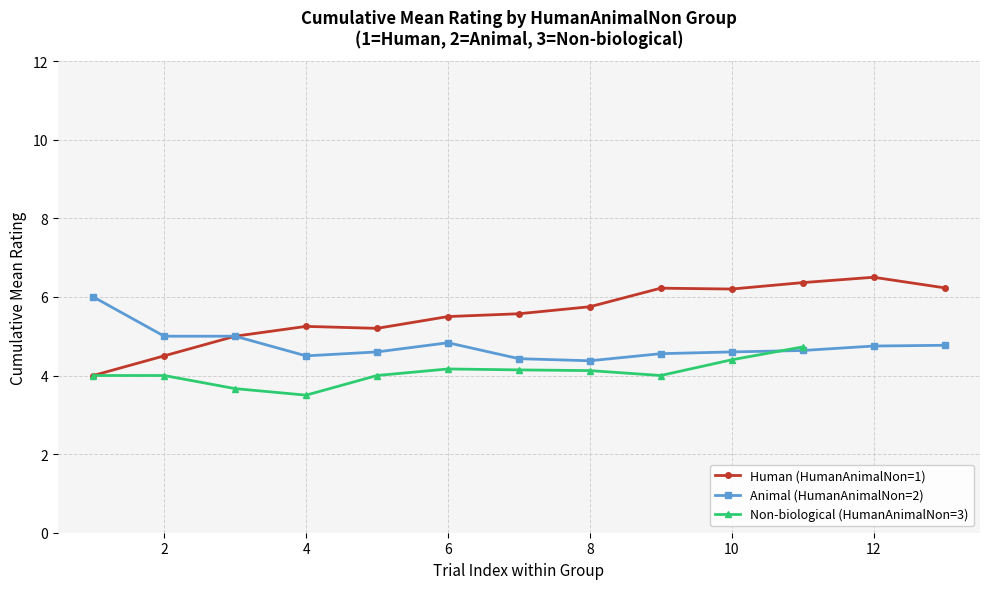

True or false: Human (HumanAnimalNon=1) has a value of 9.7 at 10.

False